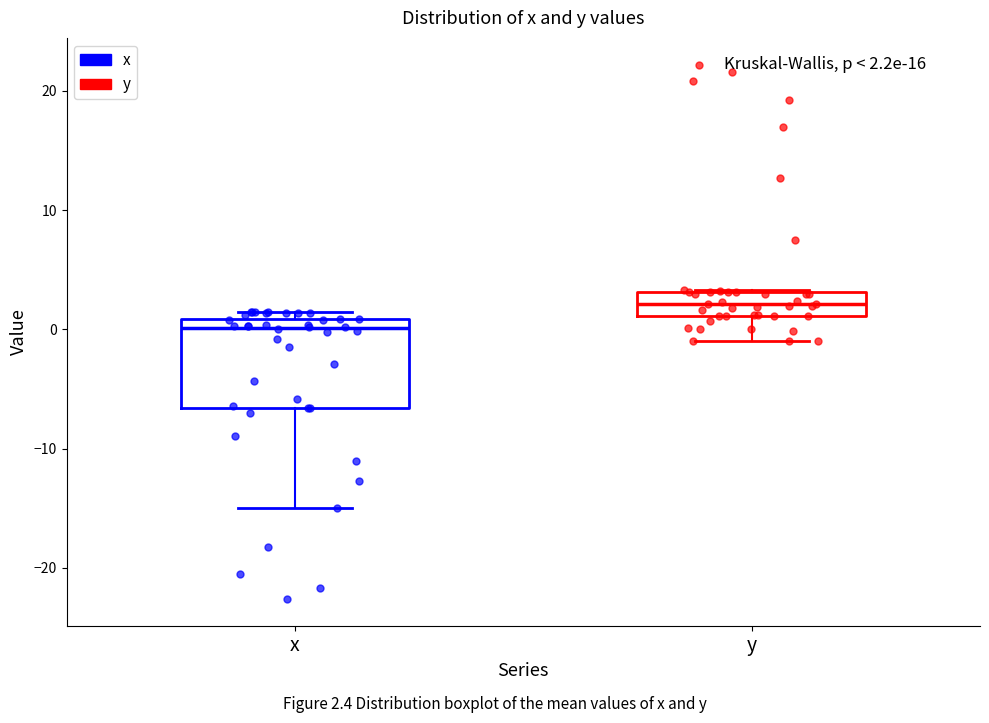

Comparing the boxes themselves (not the whiskers), which one is the tallest?

x